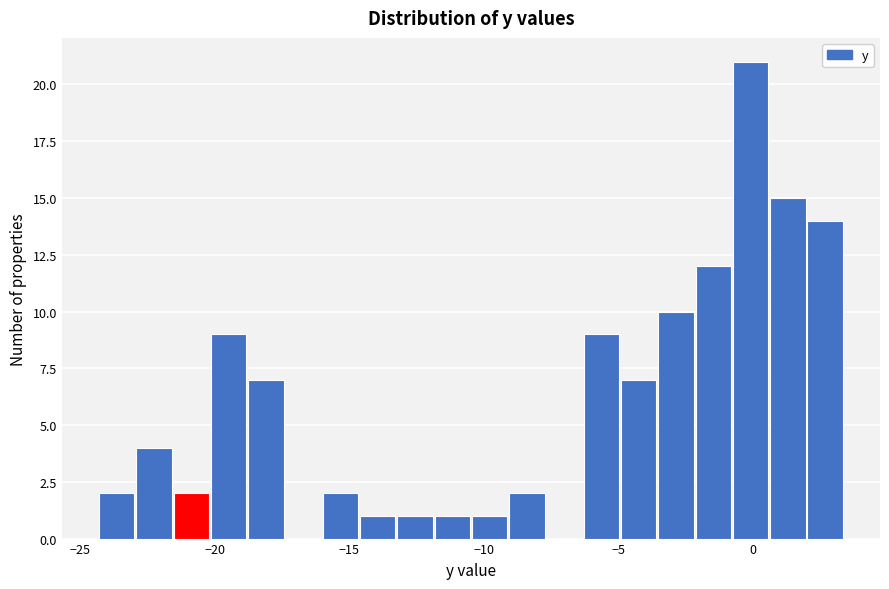

Read against the x-axis, roughly where is the centre of the tallest bar?

0.0